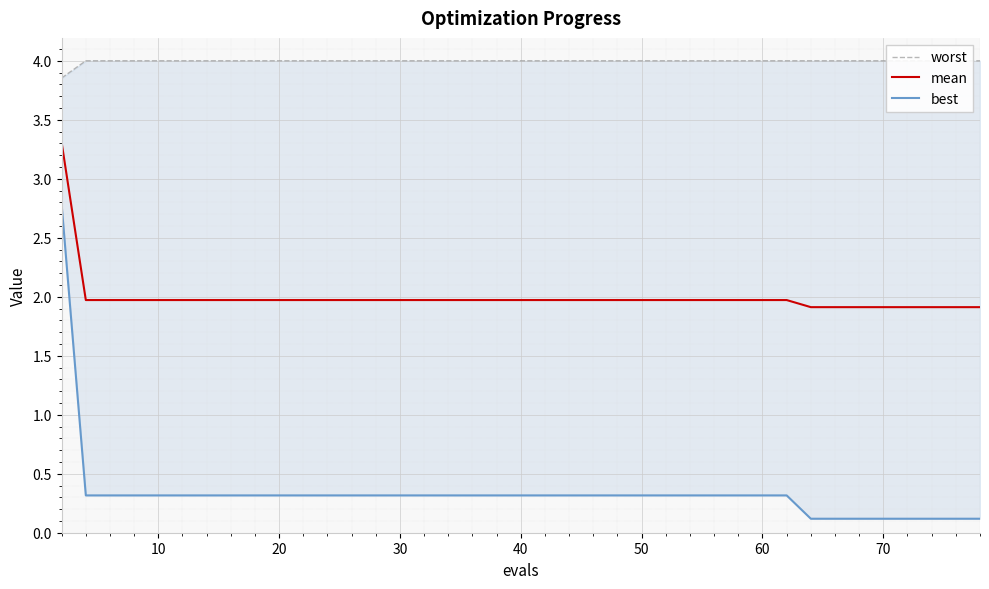

The mean series shows 1.2 at 60. True or false?

False